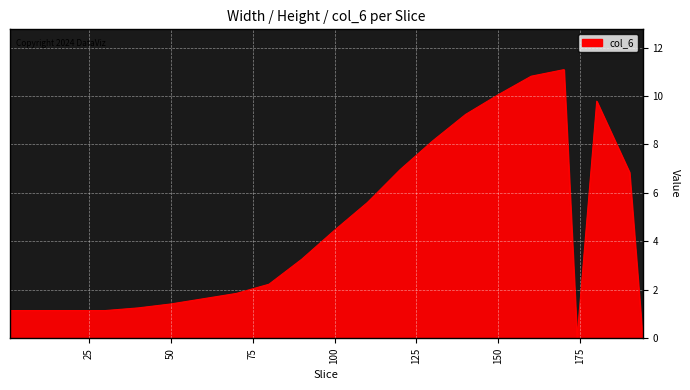

What is the maximum value shown in the chart?

11.1